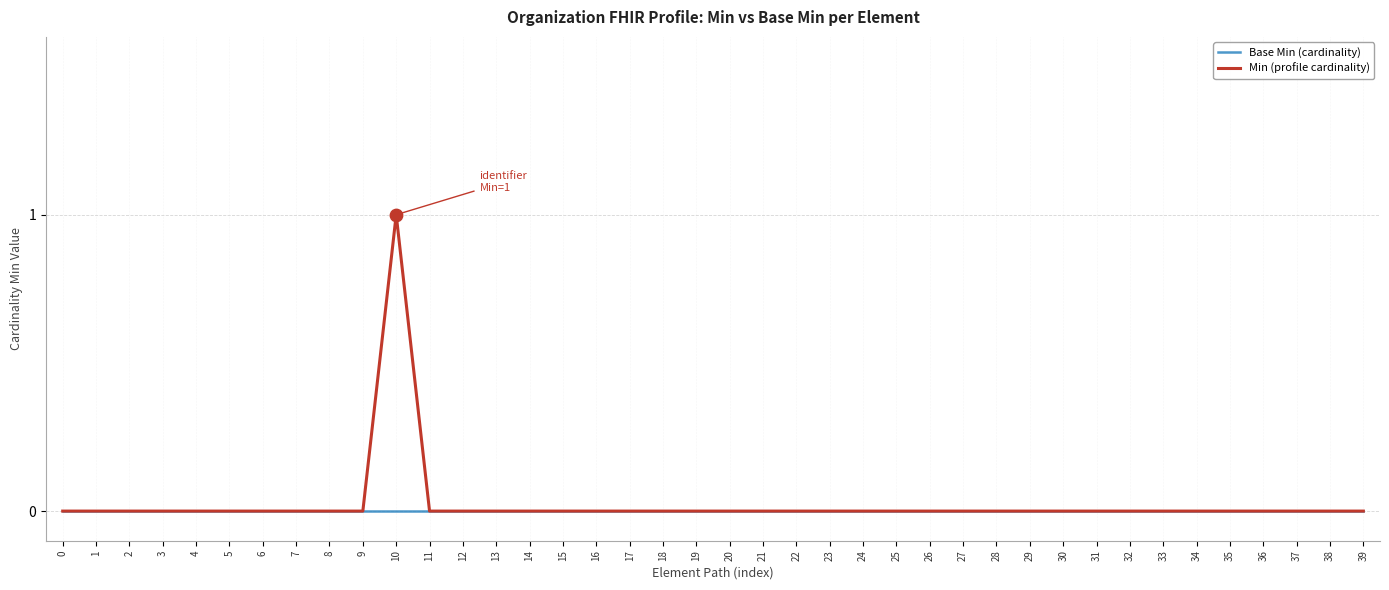

Which series has the widest spread of values?

Min (profile cardinality)